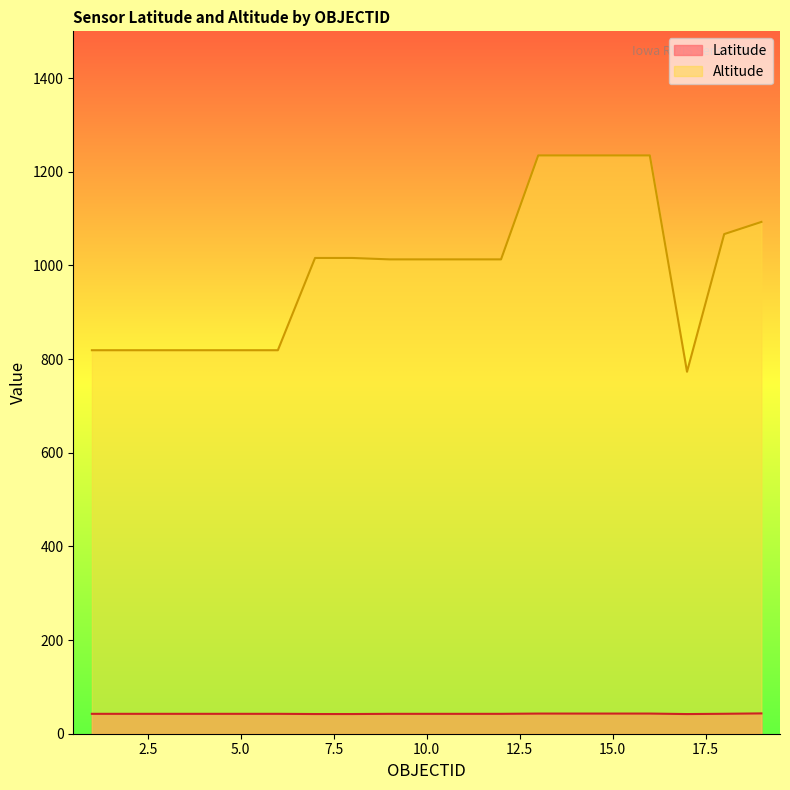

How many data points does each series have?

19